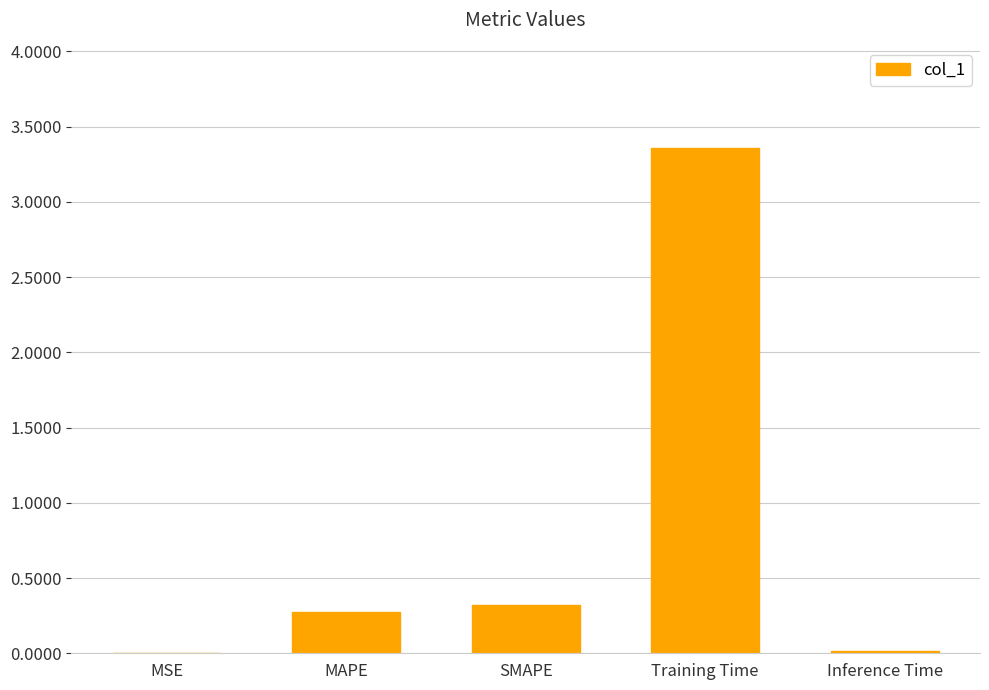

Are the bars horizontal?

No